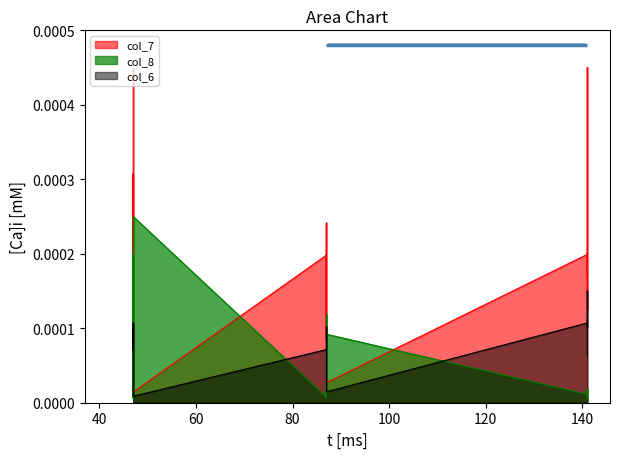

After their last crossing, which series has the higher values: col_8 or col_7?

col_7